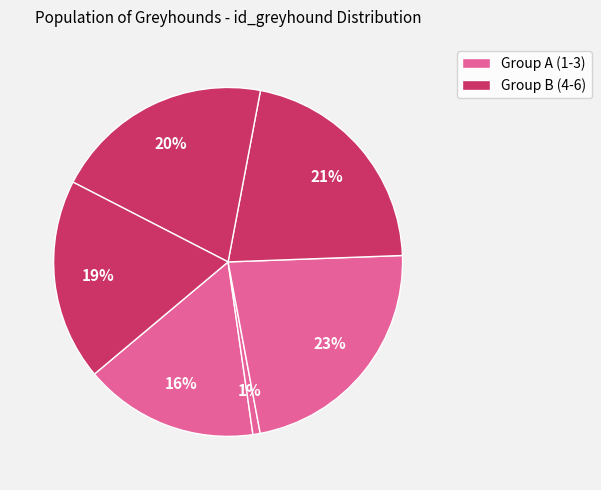

Count the number of slices in the pie.

6